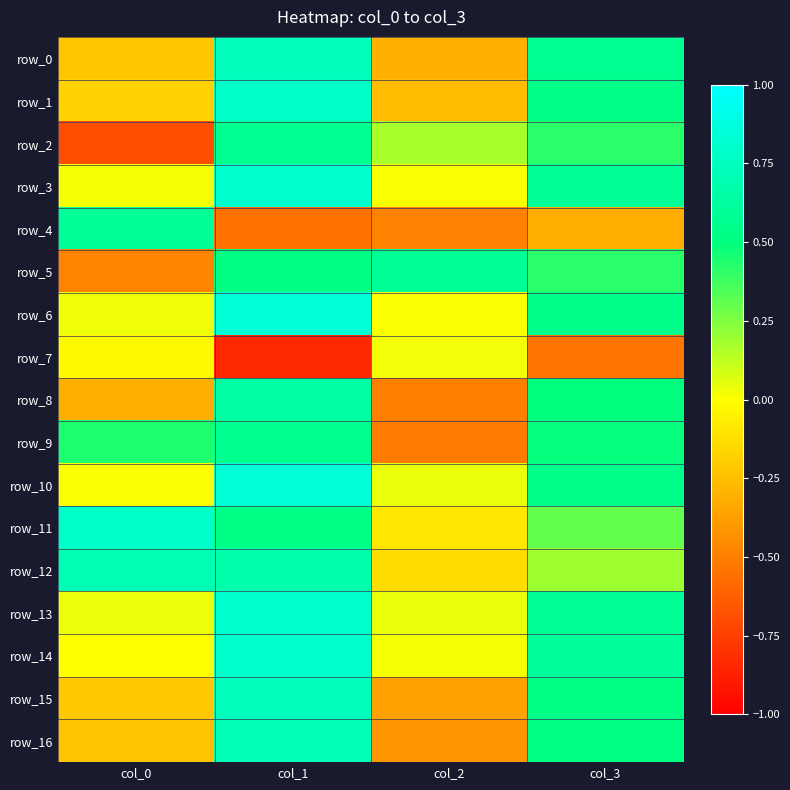

Which label corresponds to the smallest value in the chart?

col_1